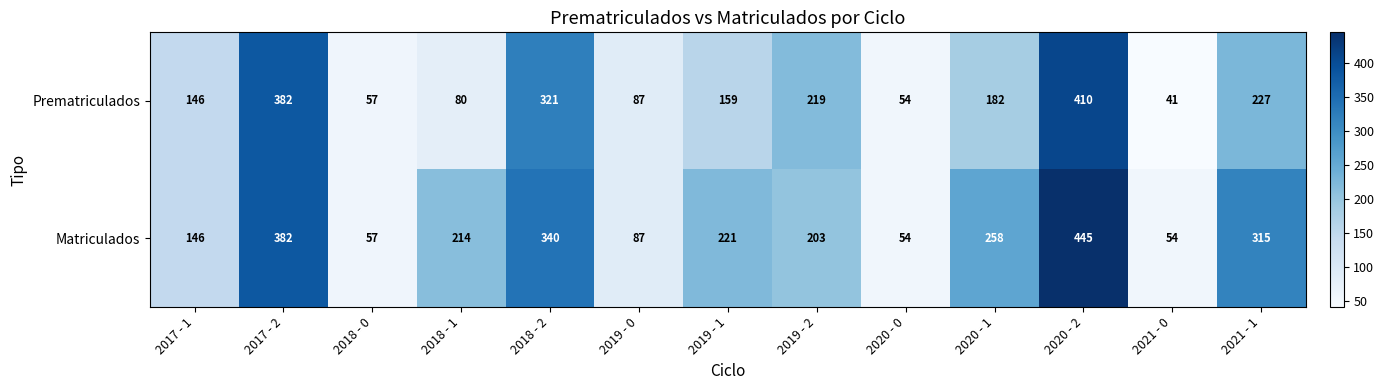

At 2020 - 2, list the series in order from smallest to largest.

Prematriculados, Matriculados